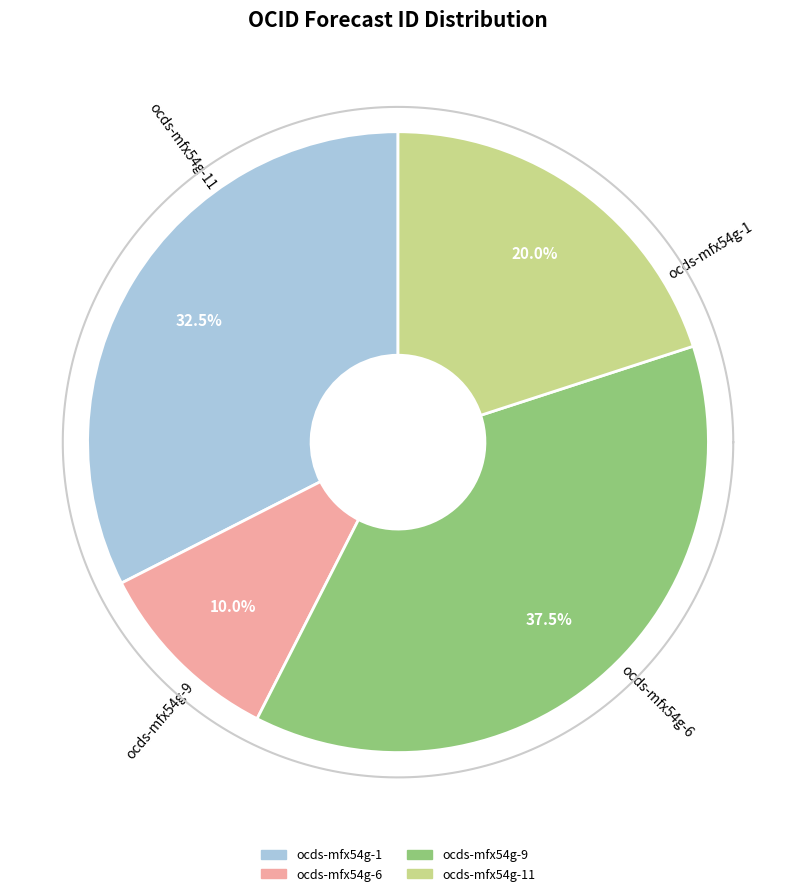

Does ocds-mfx54g-3 represent more than half of the total?

No